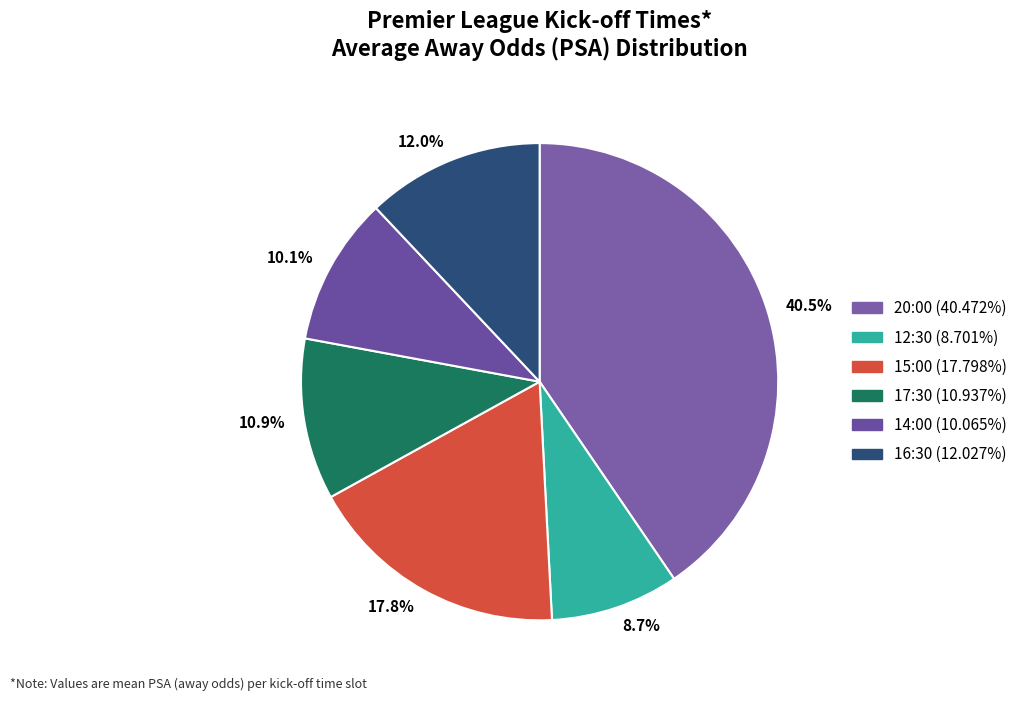

Is there a majority slice in this chart?

No